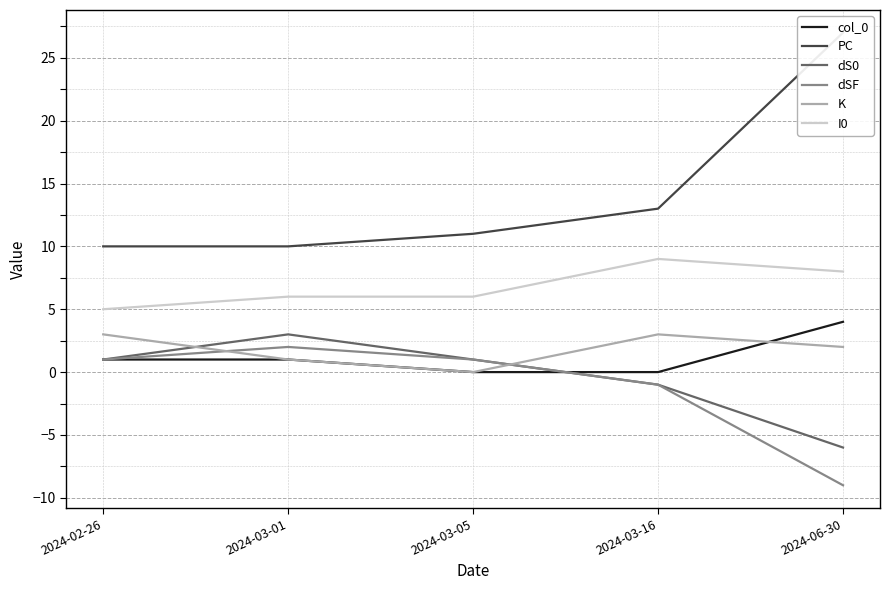

Is it true that I0 equals 8 at 2024-06-30?

True